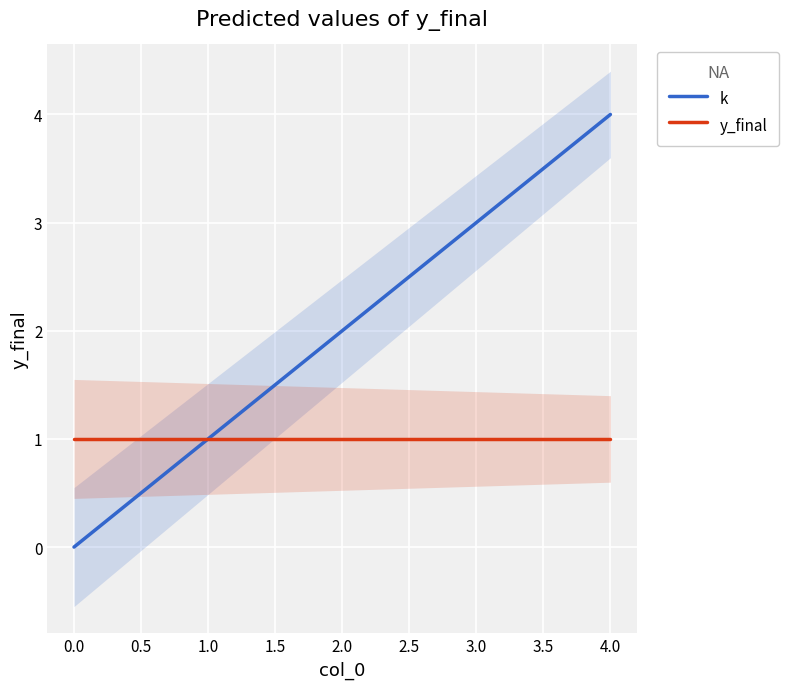

What is the highest value of the k series?

4